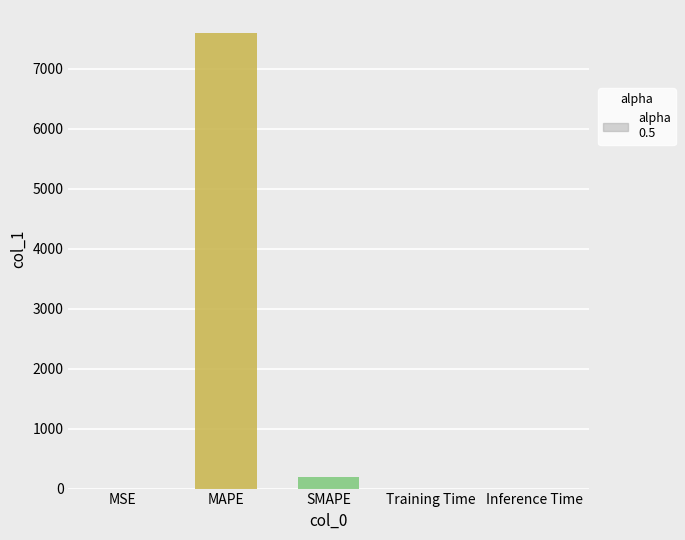

What is the sum of all values?

7798.2